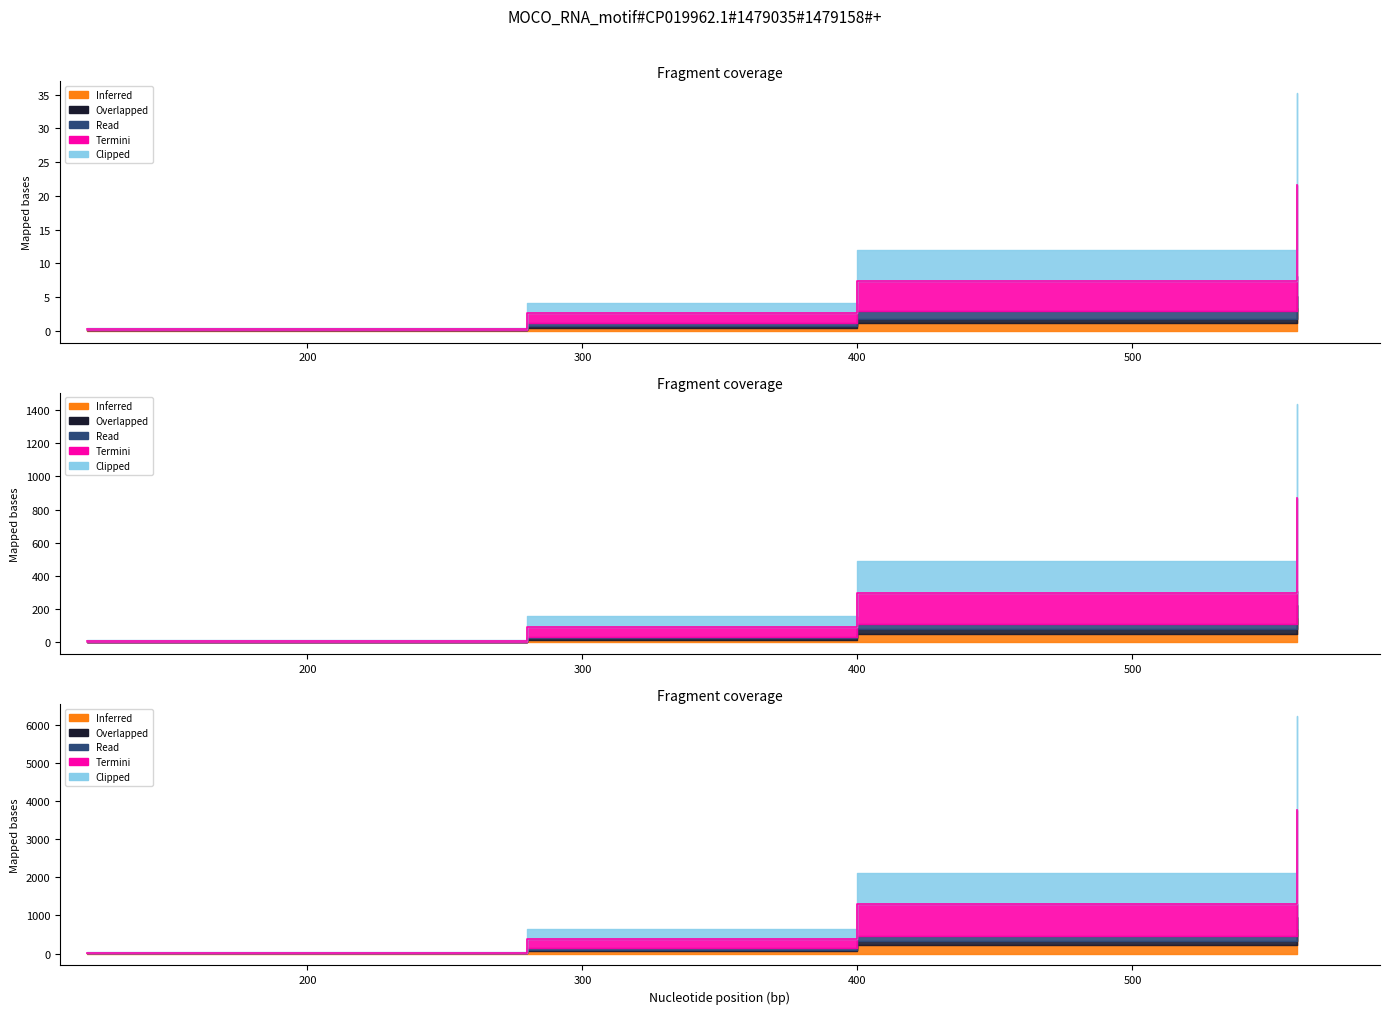

At which category is the sum across all series the highest?

560